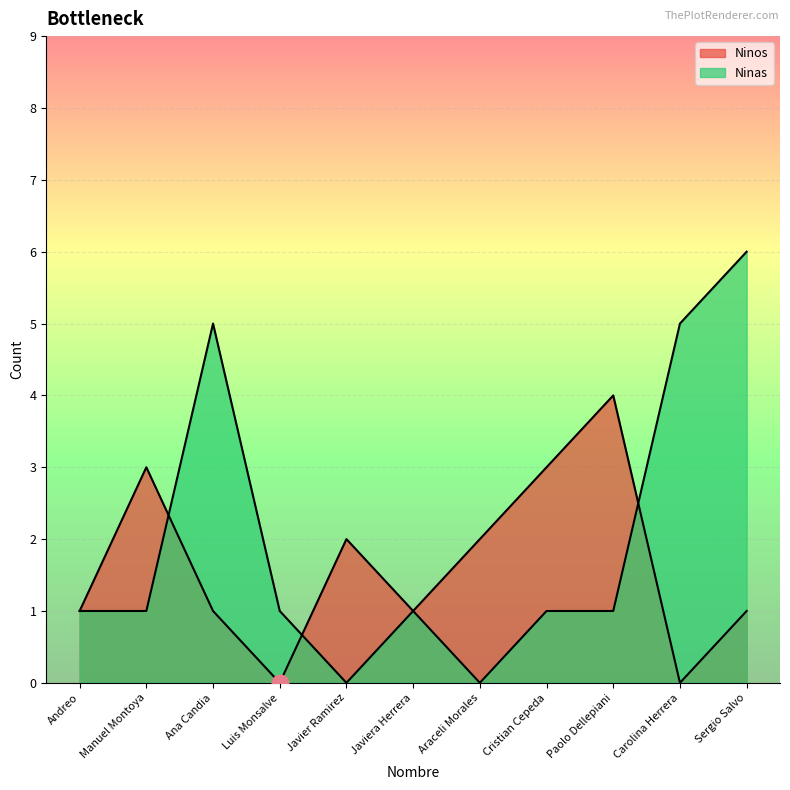

True or false: Ninos has a value of 1 at Ana Candia.

True